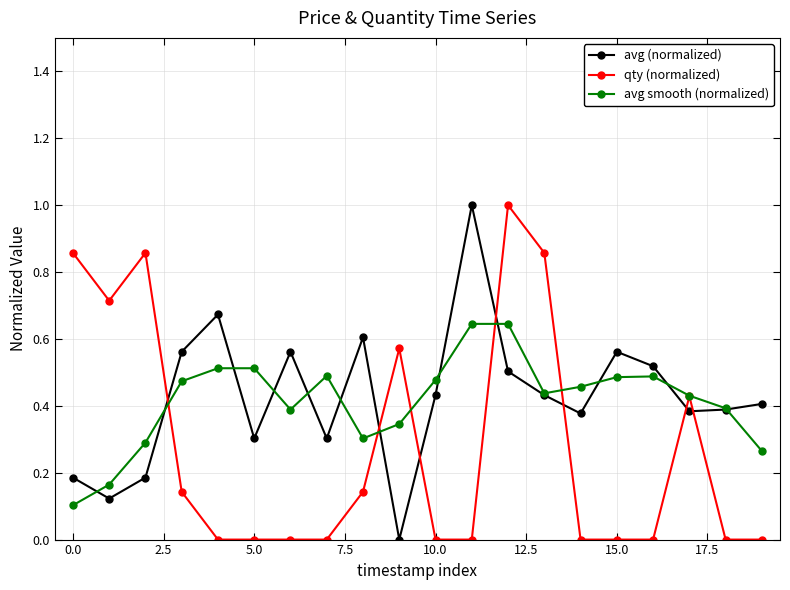

What are all the series names shown in the legend?

avg (normalized), qty (normalized), avg smooth (normalized)